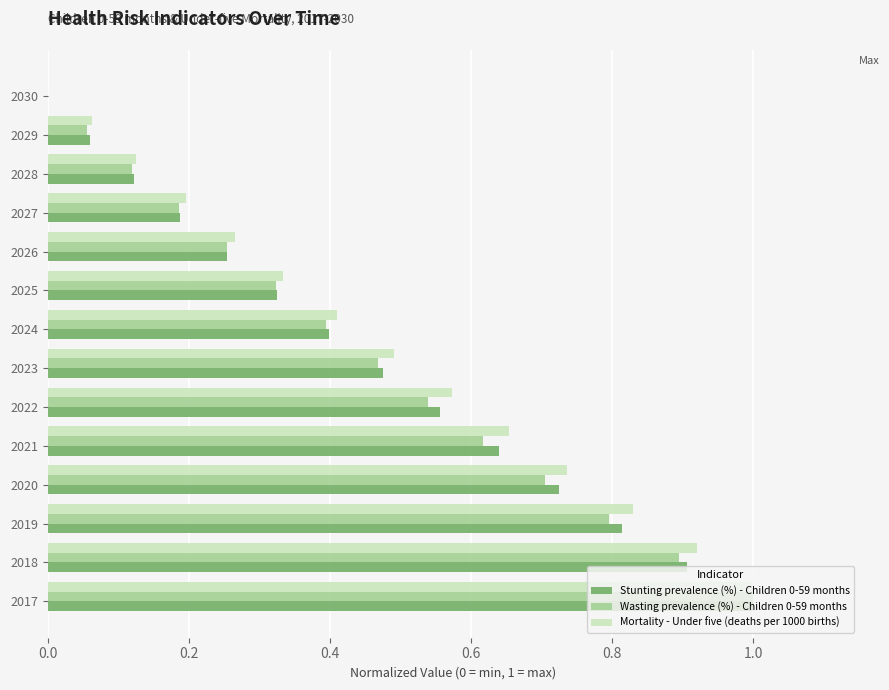

The value of Stunting prevalence (%) - Children 0-59 months at 2017 is 1.5. True or false?

False